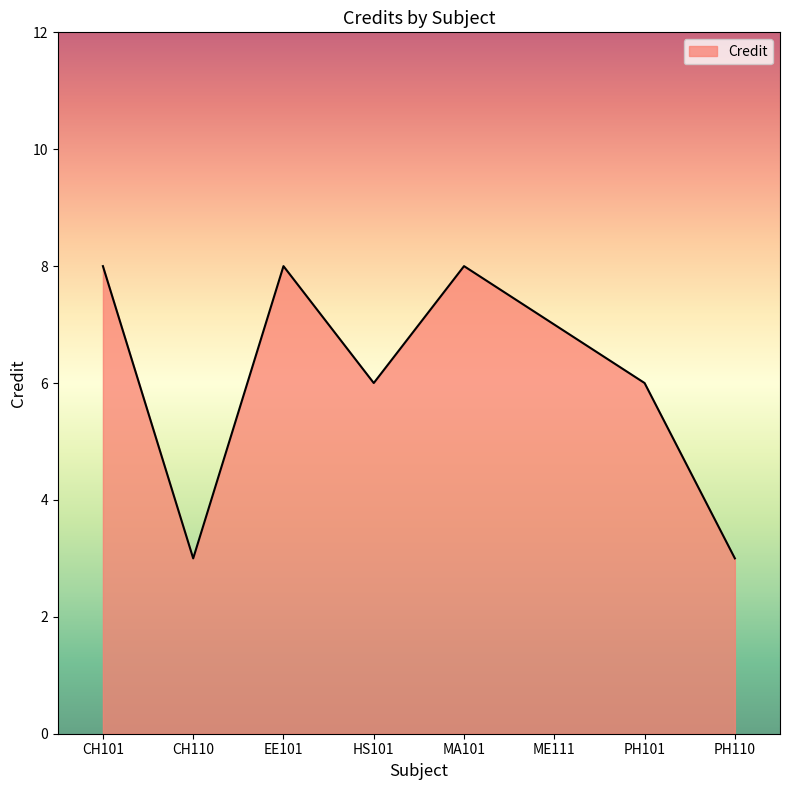

Is it true that the value at EE101 is 2?

False